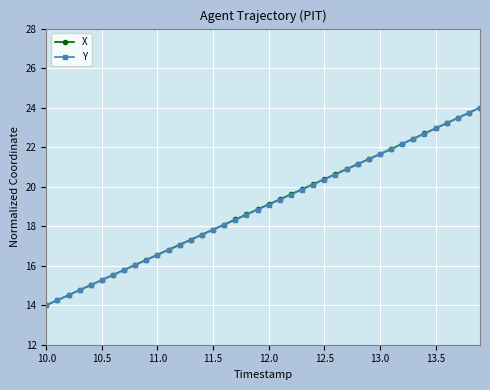

What is the lowest value of the X series?

14.0